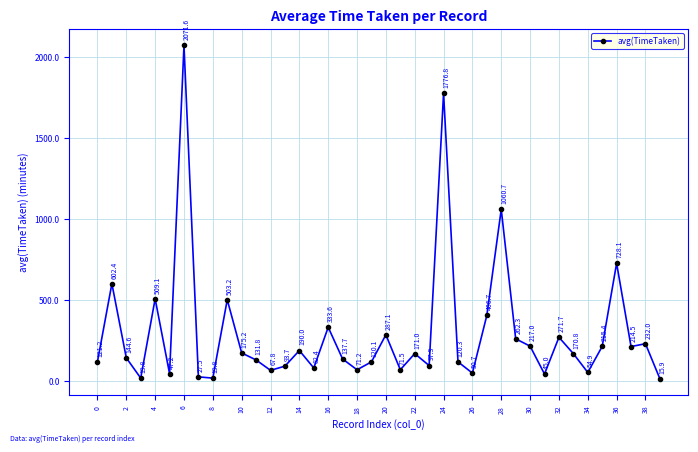

How many points are lower than both their immediate neighbors (excluding endpoints)?

12